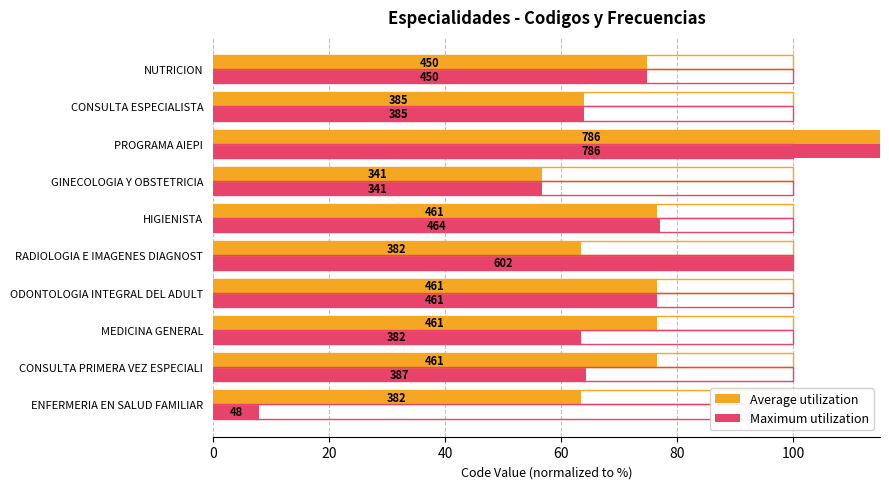

What is the maximum value for Average utilization?

130.6